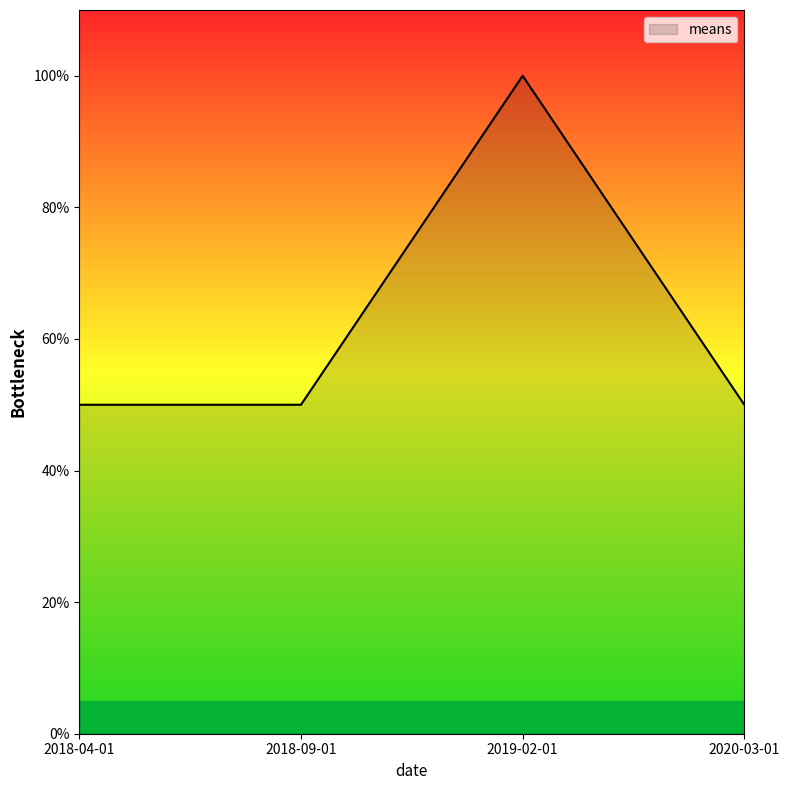

Which has a higher value, 2018-09-01 or 2019-02-01?

2019-02-01